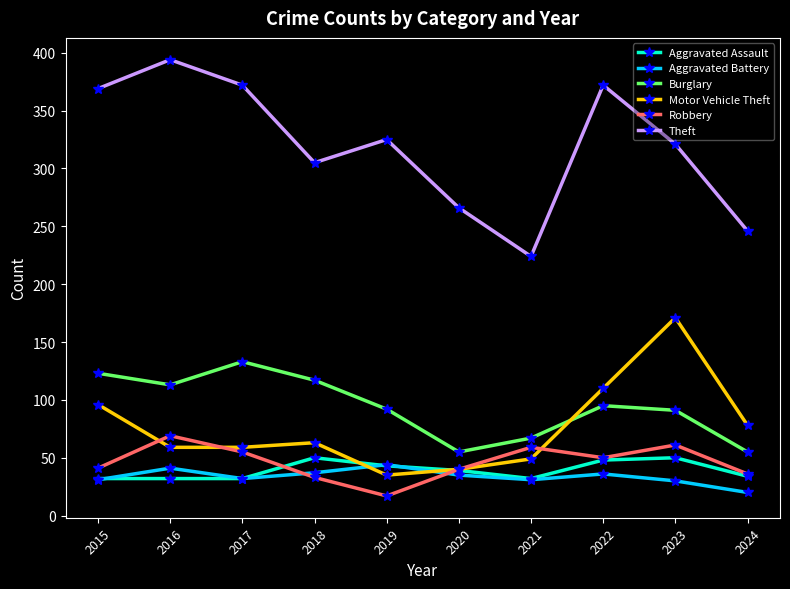

How many distinct data groups are displayed?

6